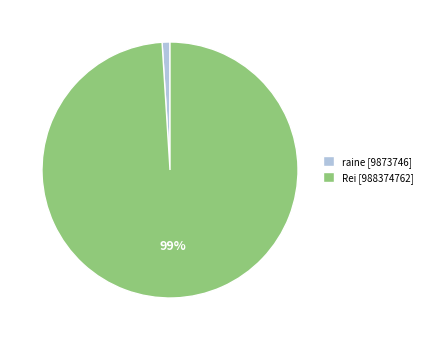

Is the sum of raine [9873746] and Rei [988374762] greater than half?

Yes